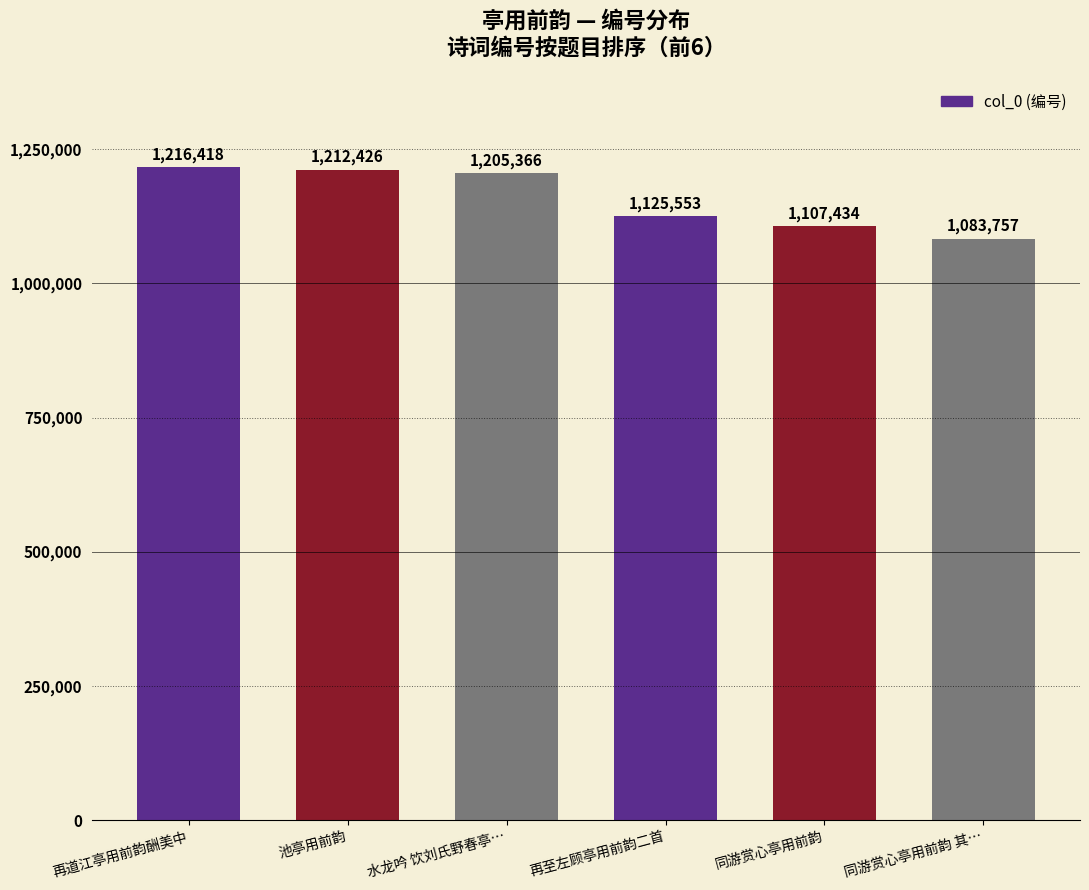

Where is the data nearest to the value 1150087?

再至左顾亭用前韵二首